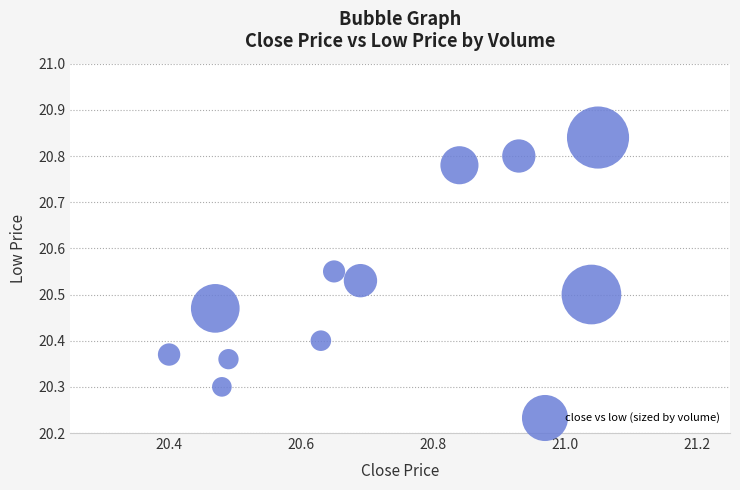

What is the average X value?

20.7